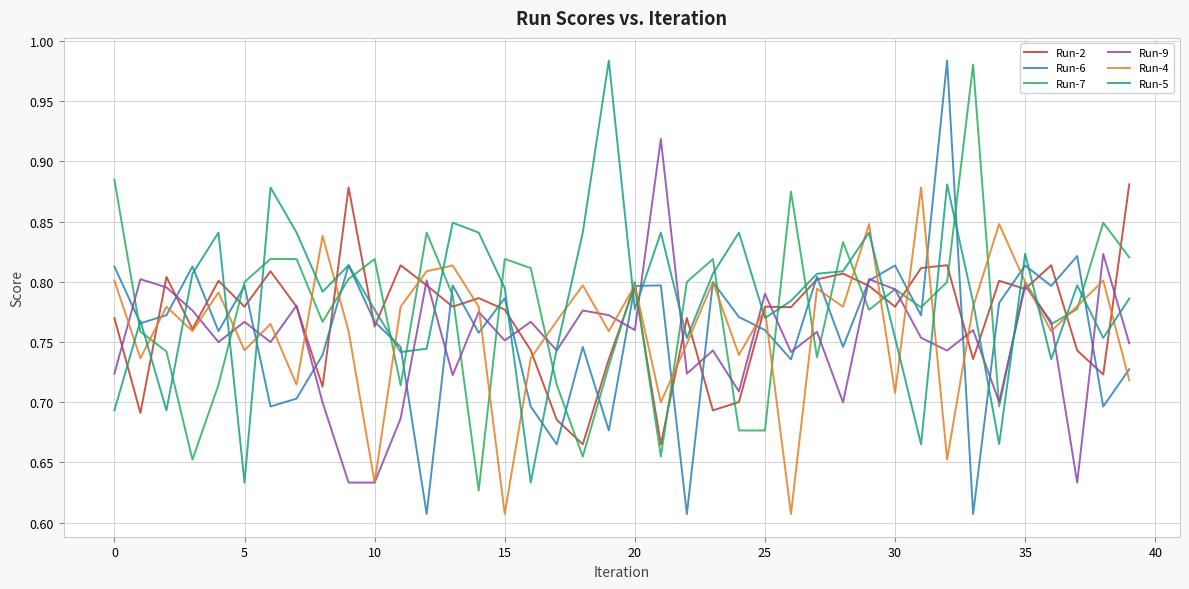

How many lines are shown in the chart?

6